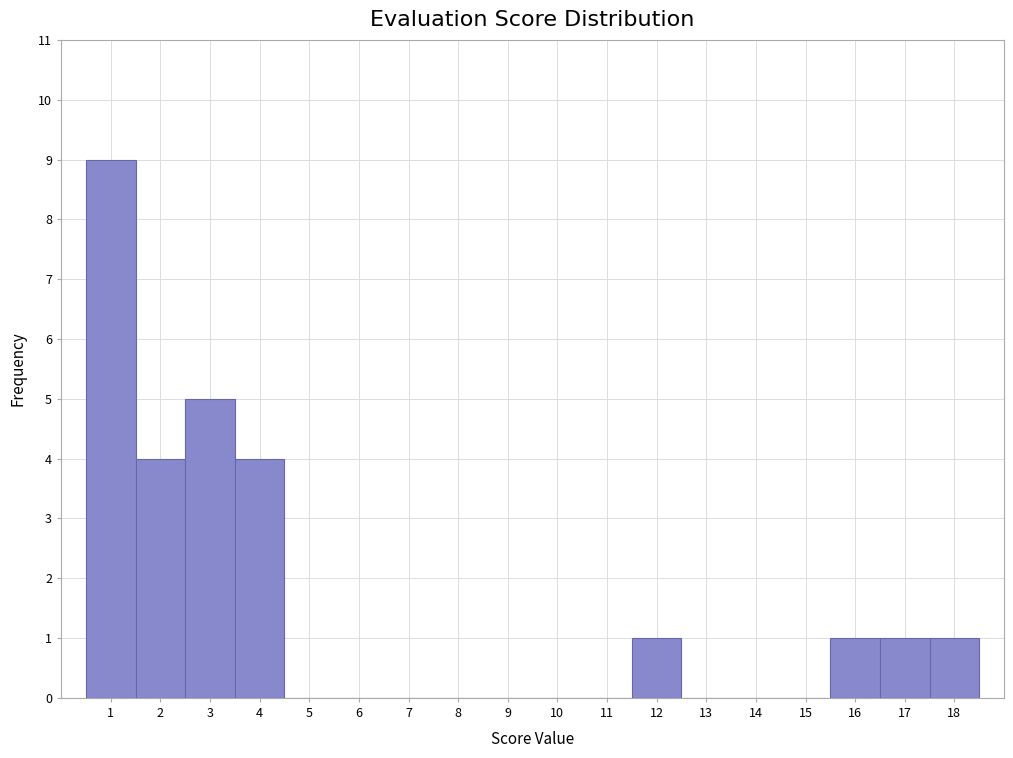

How tall is the bar that spans 15.5 to 16.5 on the x-axis? The values are not printed on the chart, so give them approximately, as read against the axis.

1